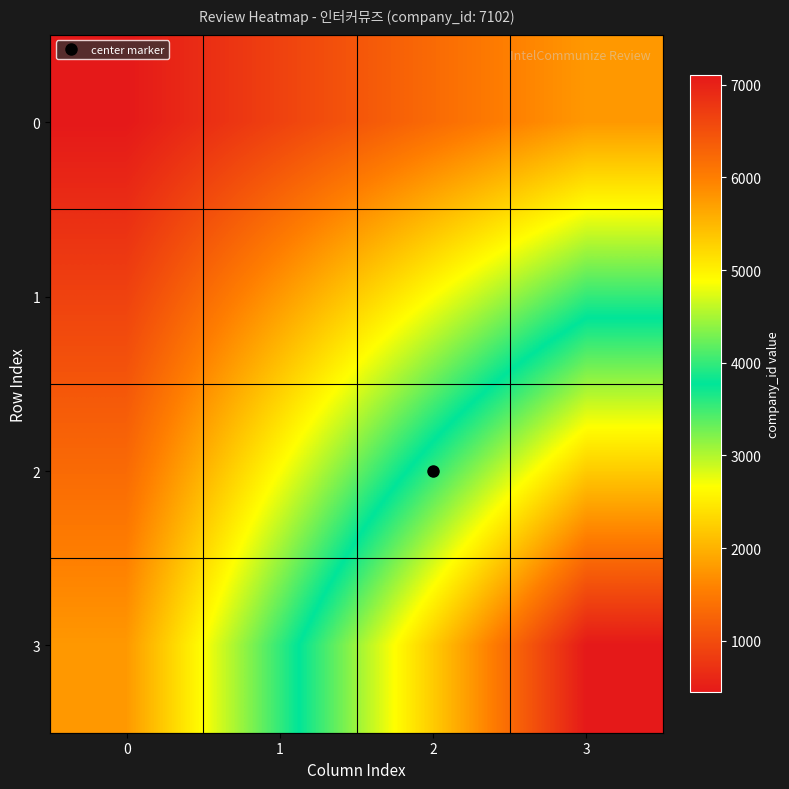

Between 3 and 0, which is larger?

3